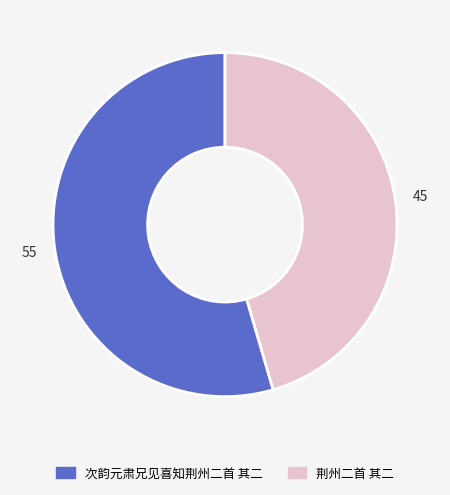

Approximately how many times larger is the value at 次韵元肃兄见喜知荆州二首 其二 compared to 荆州二首 其二?

1.2